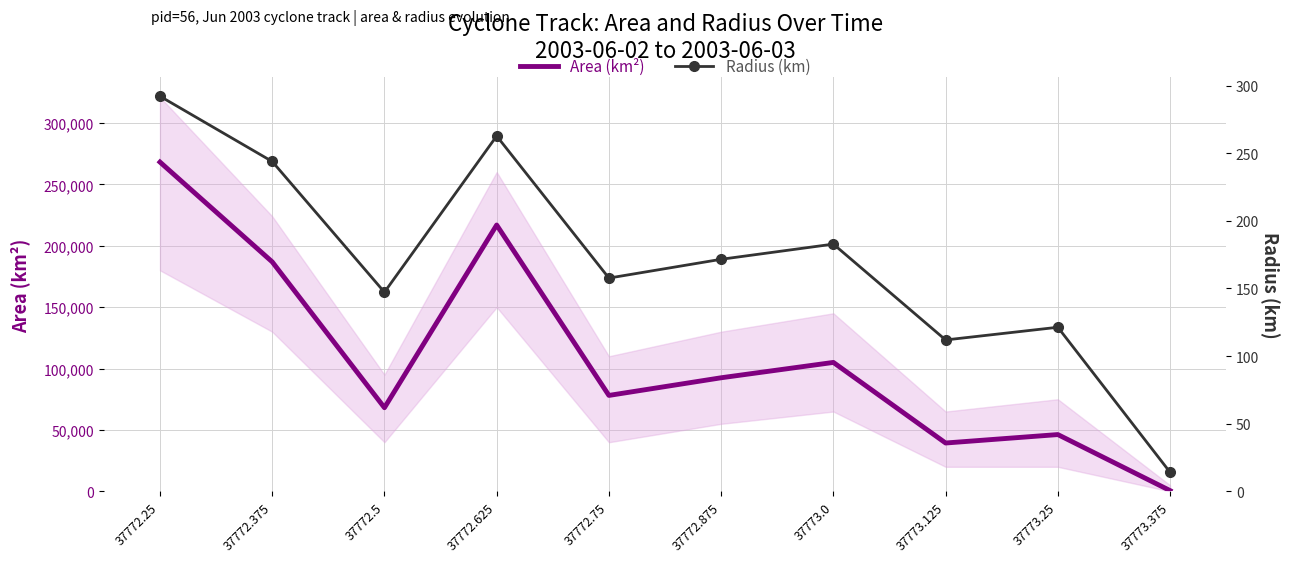

In Area (km²), how many points are higher than both neighbors (excluding endpoints)?

3